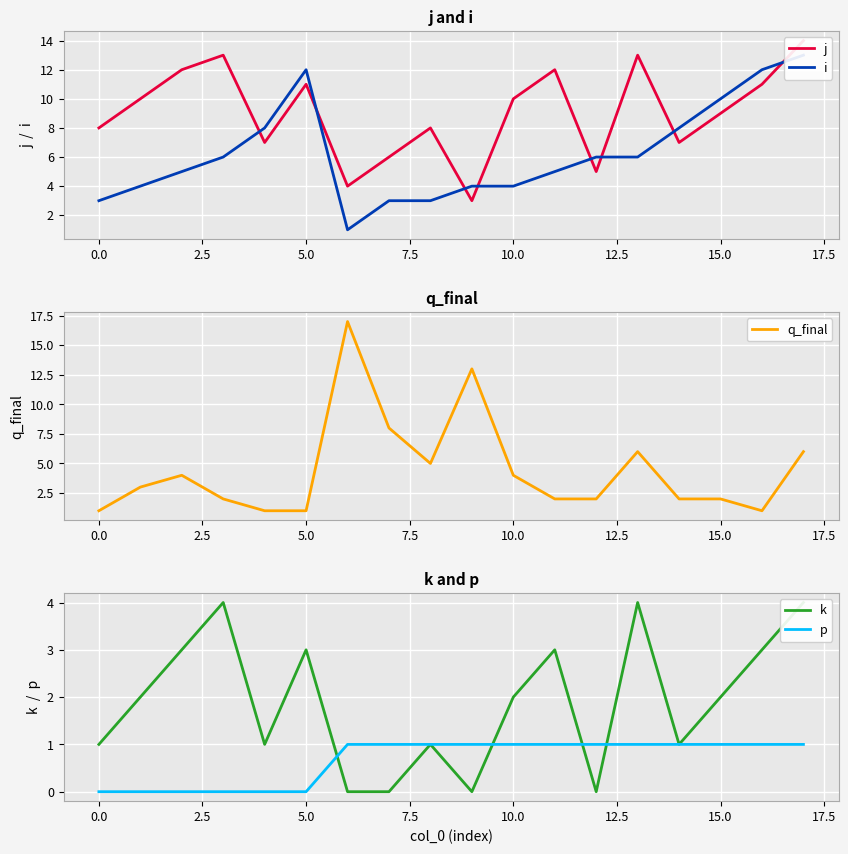

At how many categories does at least one series exceed 3?

18